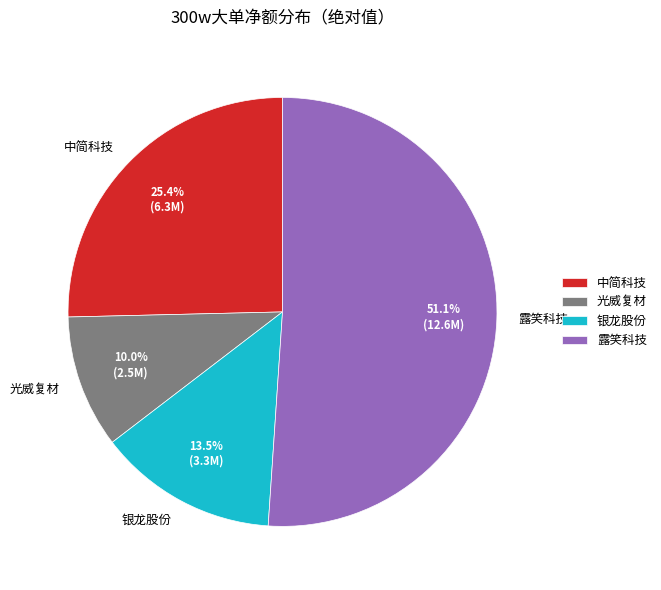

How many segments does this pie chart have?

4